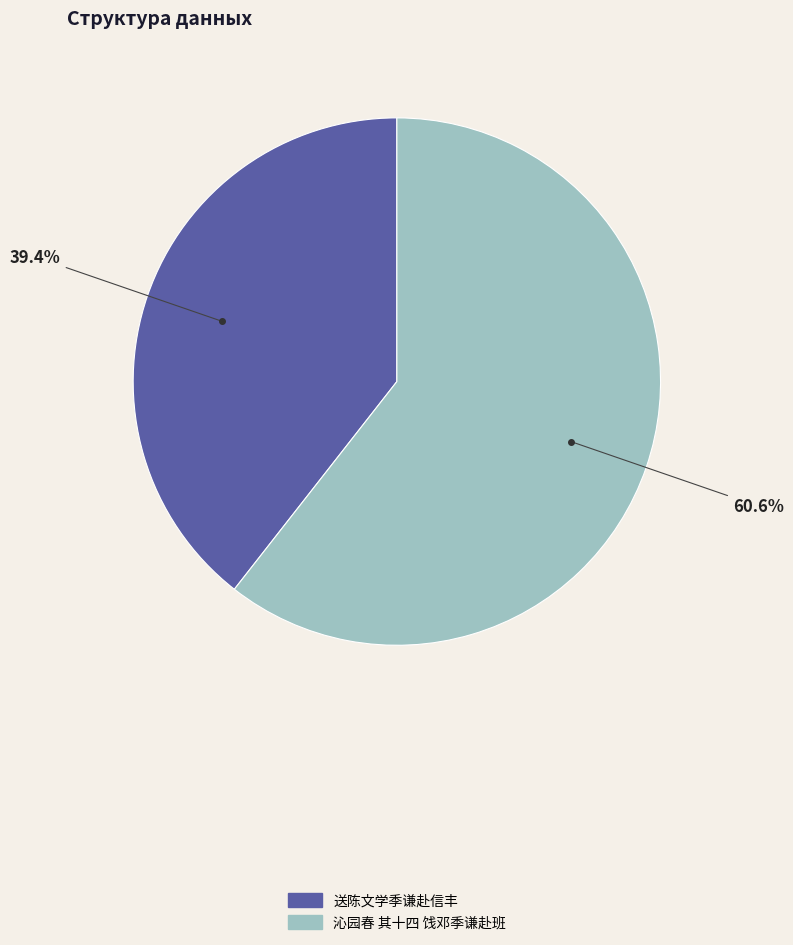

Which slice is the largest?

沁园春 其十四 饯邓季谦赴班